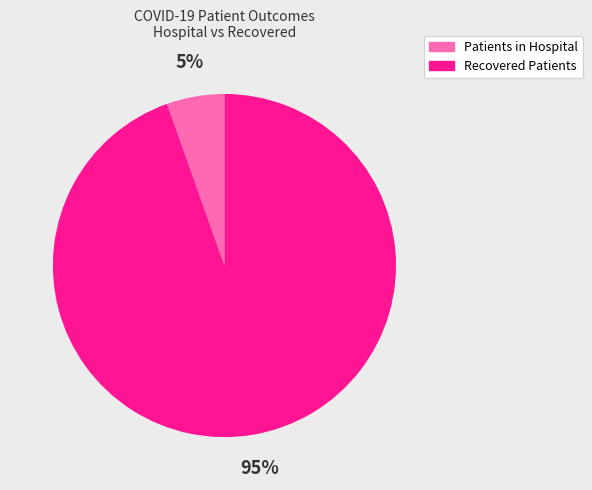

Does any single category account for the majority?

Yes